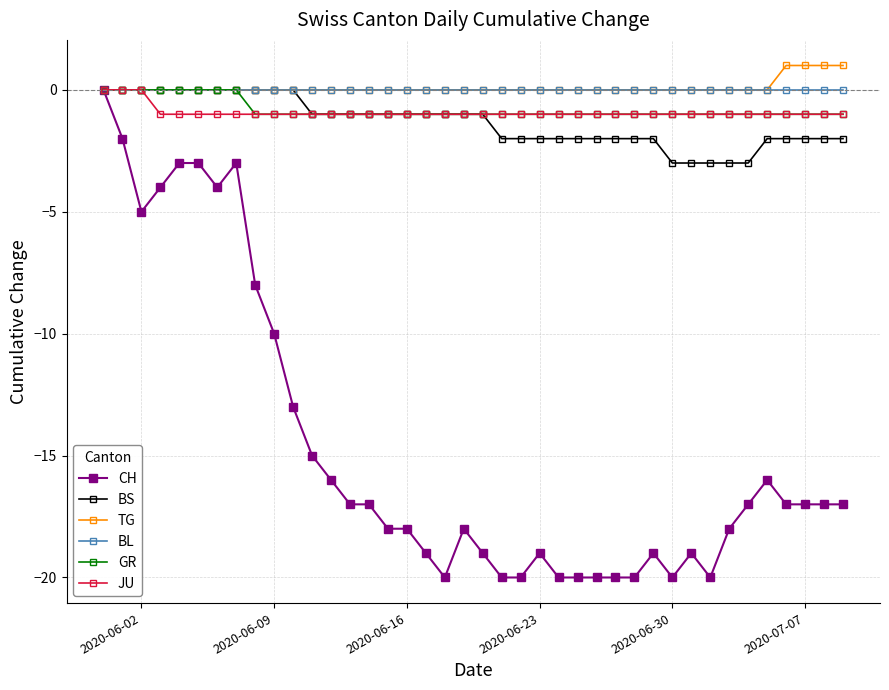

Which series has the widest spread of values?

CH